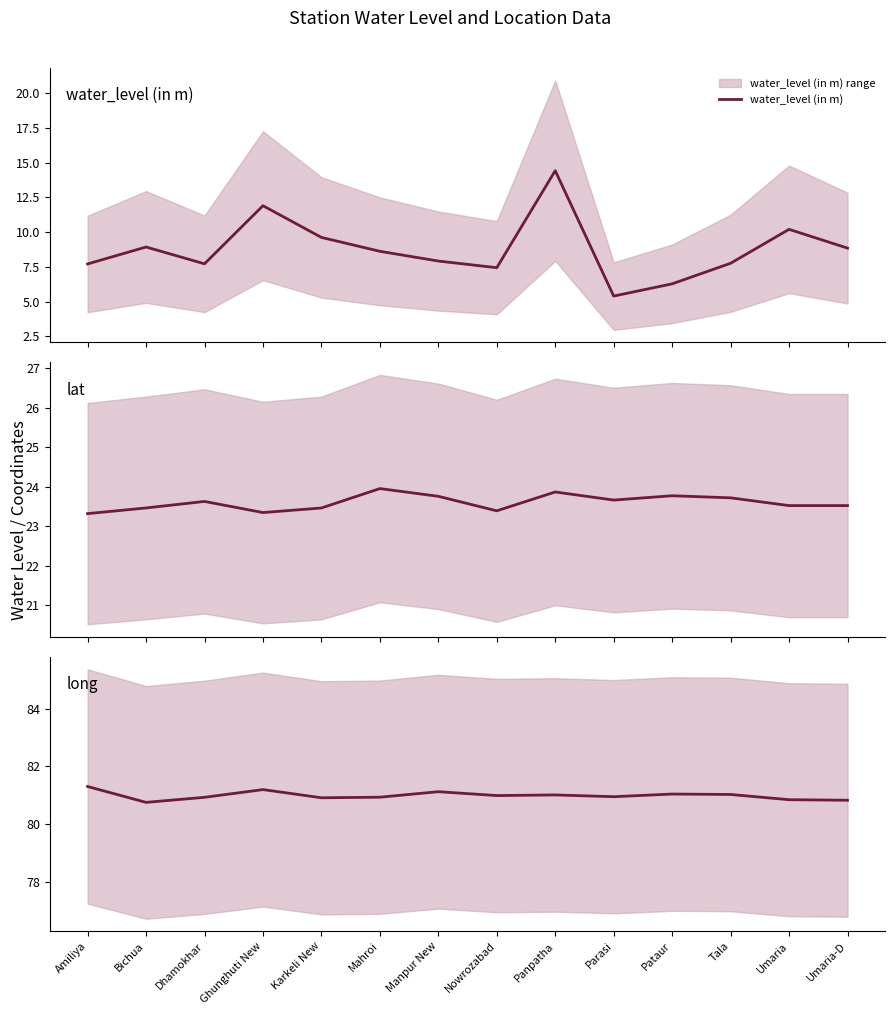

Does the chart have visible grid lines?

No